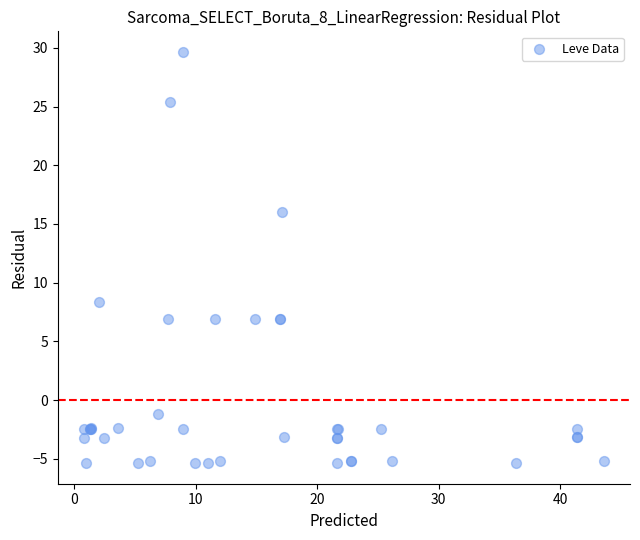

What Y value in the scatter plot is closest to 12?

8.4